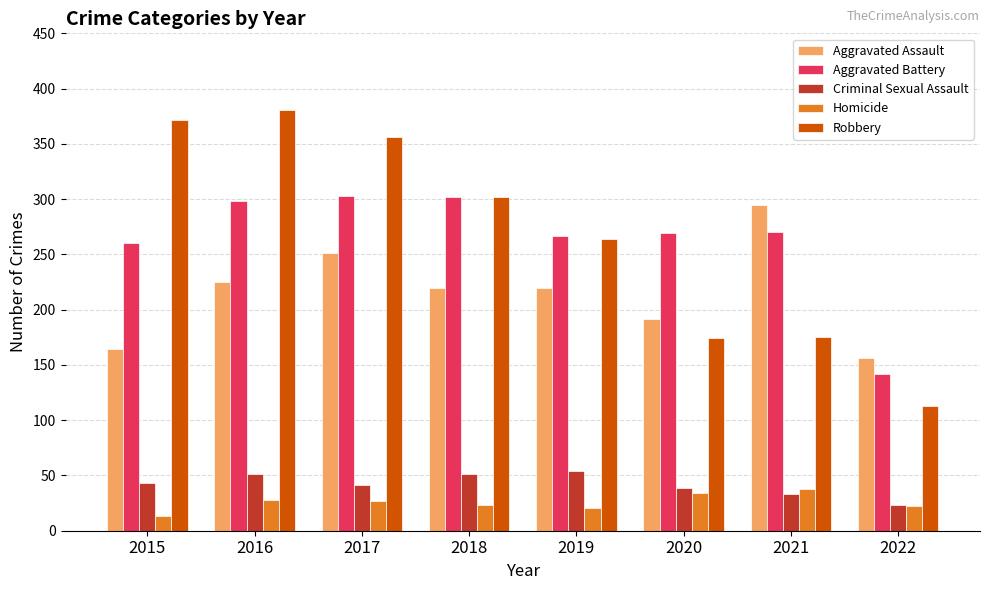

What is the difference between the second highest and minimum values in the Robbery series?

259